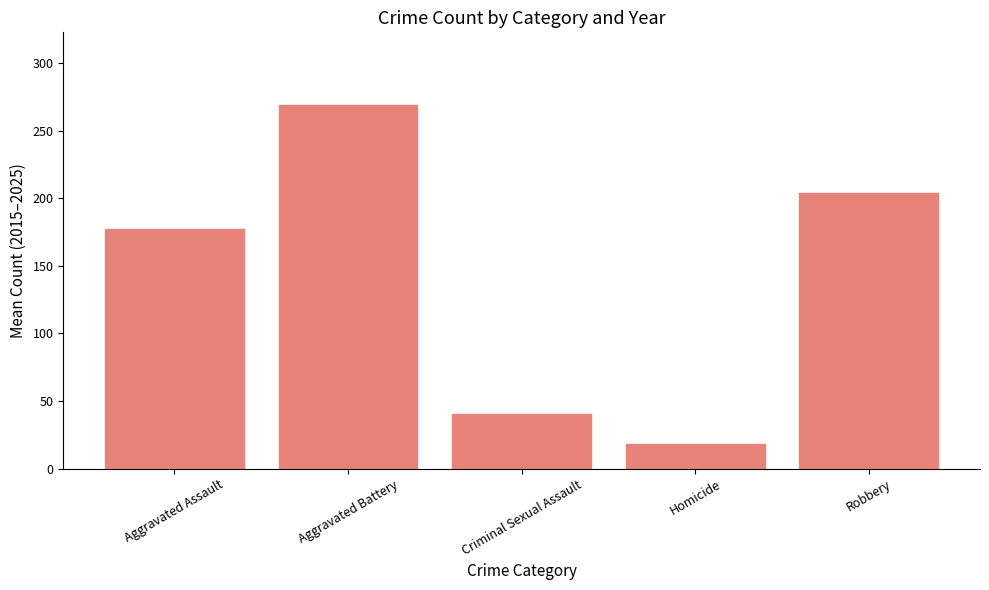

At which label does the data first exceed 177?

Aggravated Assault